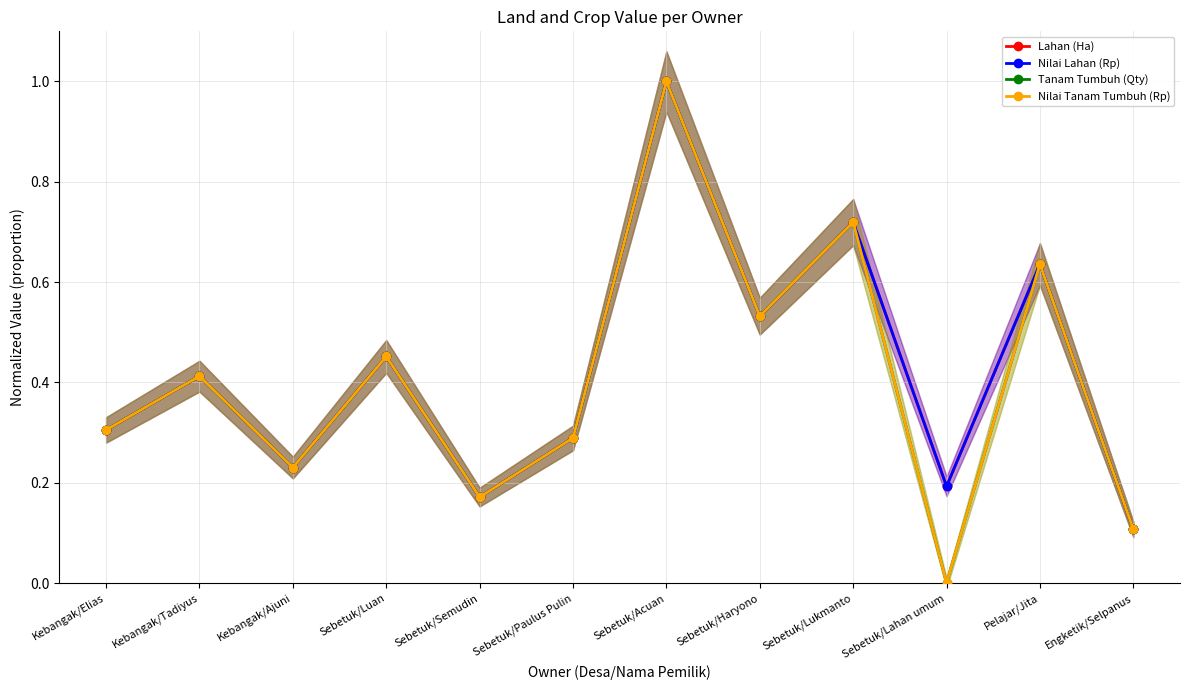

Is the value of Nilai Tanam Tumbuh (Rp) at Sebetuk/Acuan greater than the value of Nilai Lahan (Rp) at Sebetuk/Acuan?

No